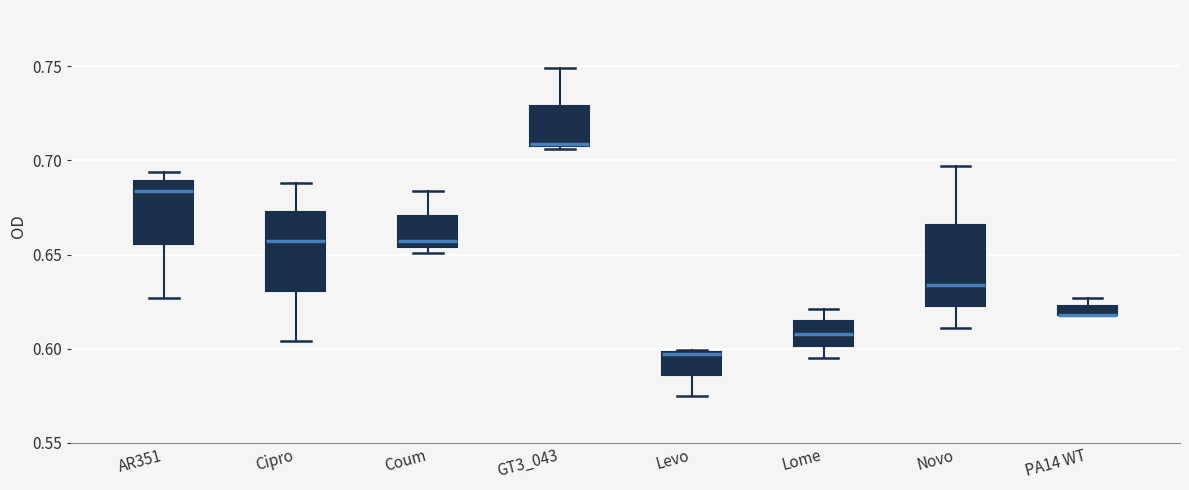

Where is the lower edge of the box for Novo on the y-axis? The values are not printed on the chart, so give them approximately, as read against the axis.

0.625